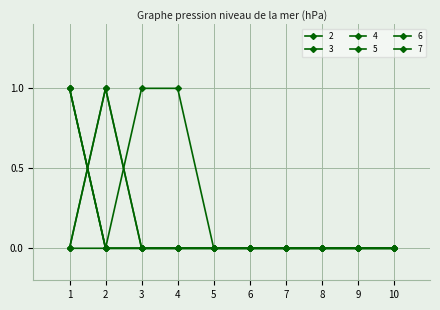

How many lines are shown in the chart?

6